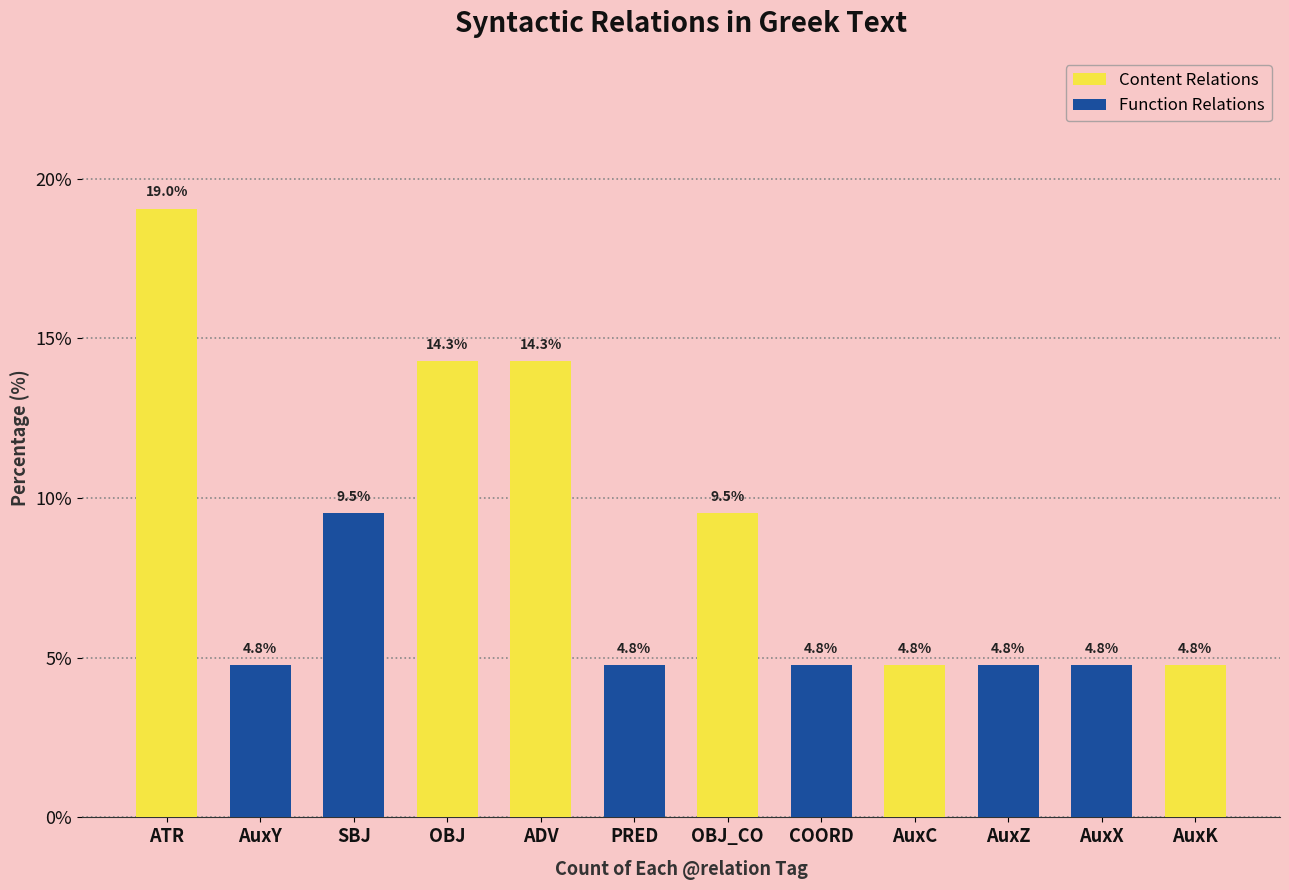

The value of Content Relations at SBJ is 14.3. True or false?

True